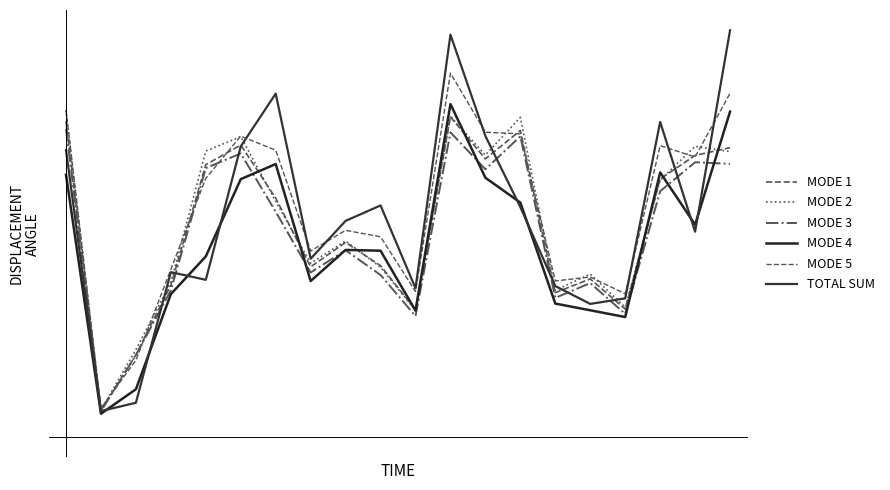

What is the difference between the maximum and second lowest values in the MODE 3 series?

1.8